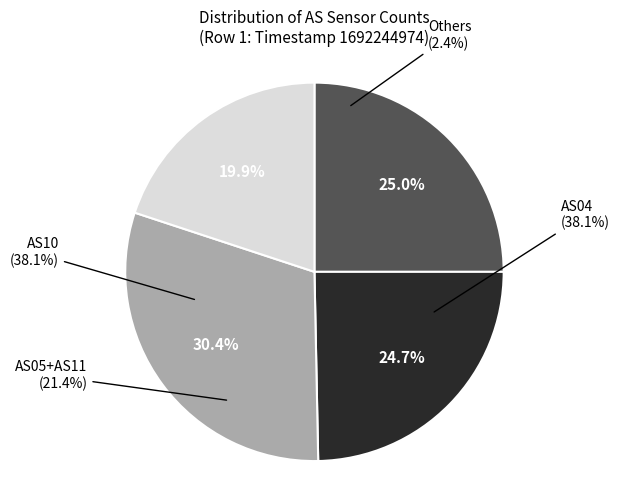

Is AS08 the majority of the pie?

No